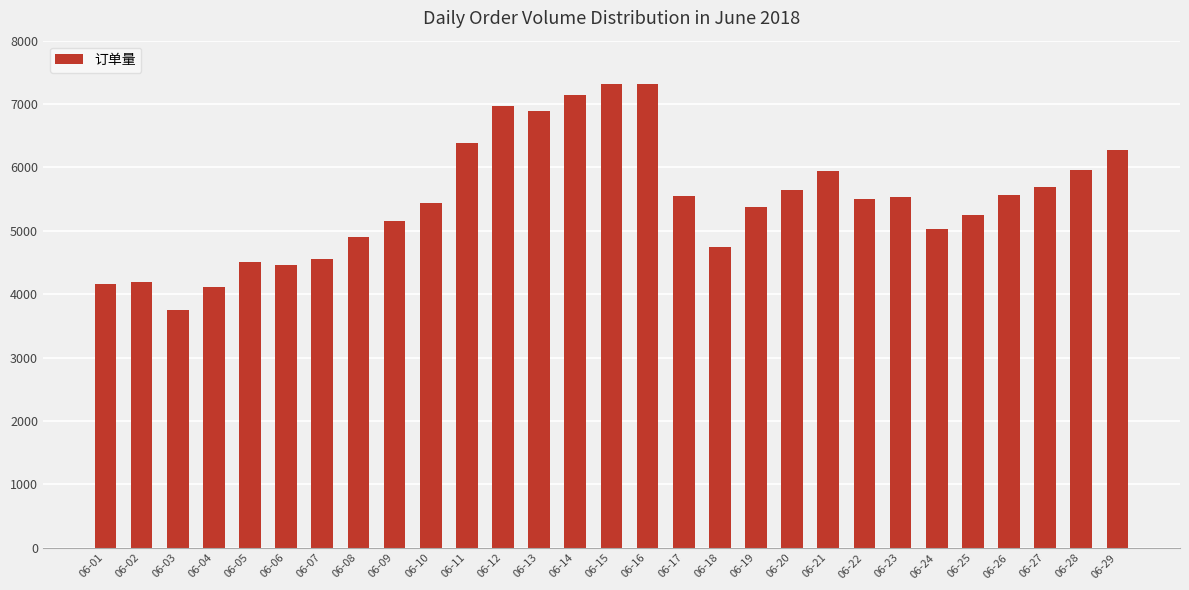

Is it true that the value at 06-11 is 6393?

True